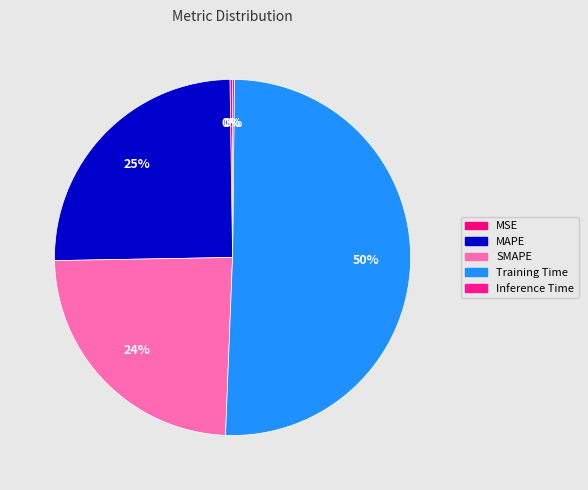

To the nearest percent, what portion does MAPE represent?

25%